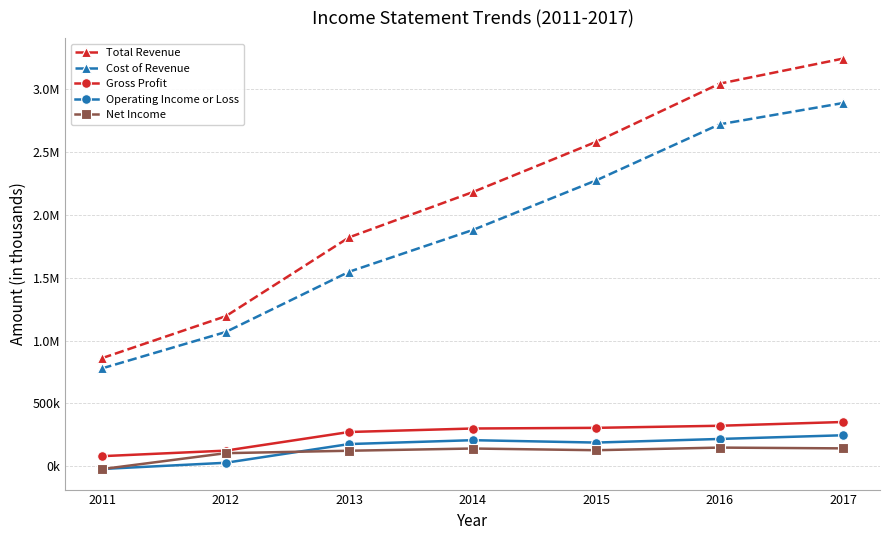

What are all the series names shown in the legend?

Total Revenue, Cost of Revenue, Gross Profit, Operating Income or Loss, Net Income